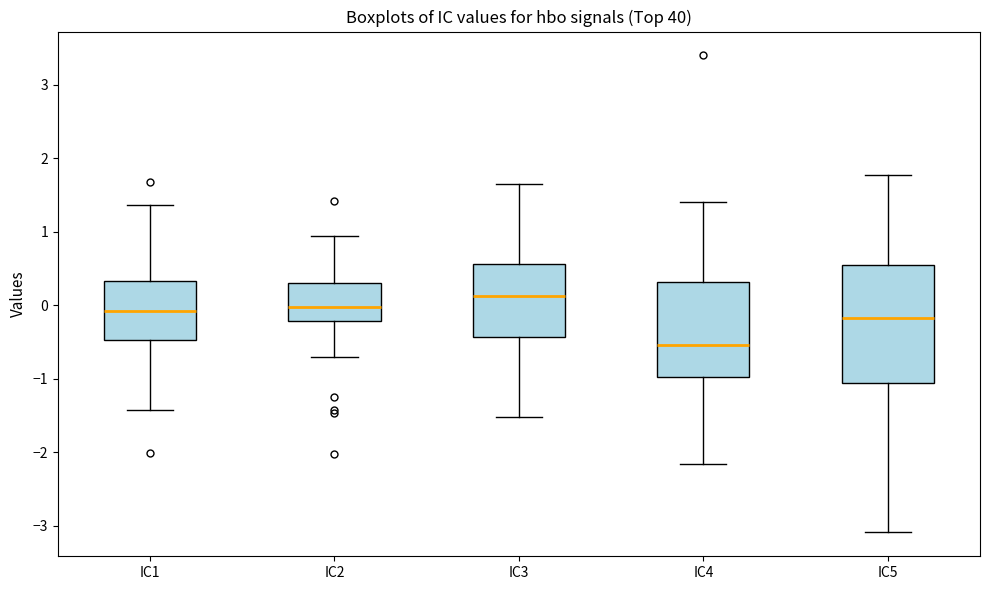

Which box has the highest median line?

IC3